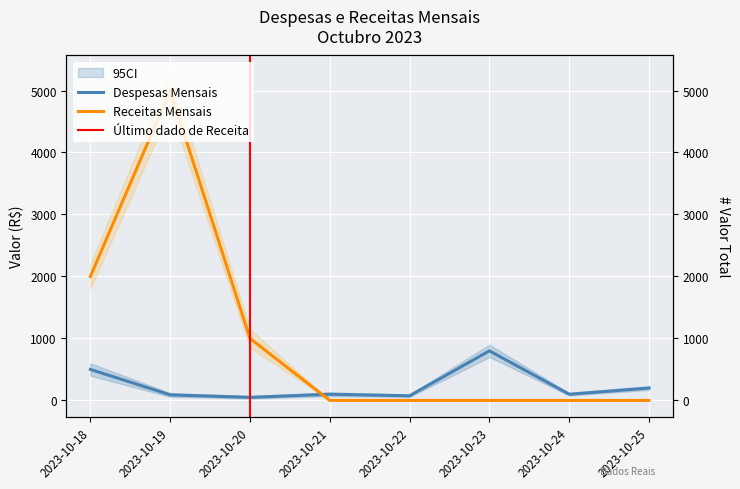

How many interior local valleys does the Despesas Mensais series have?

3